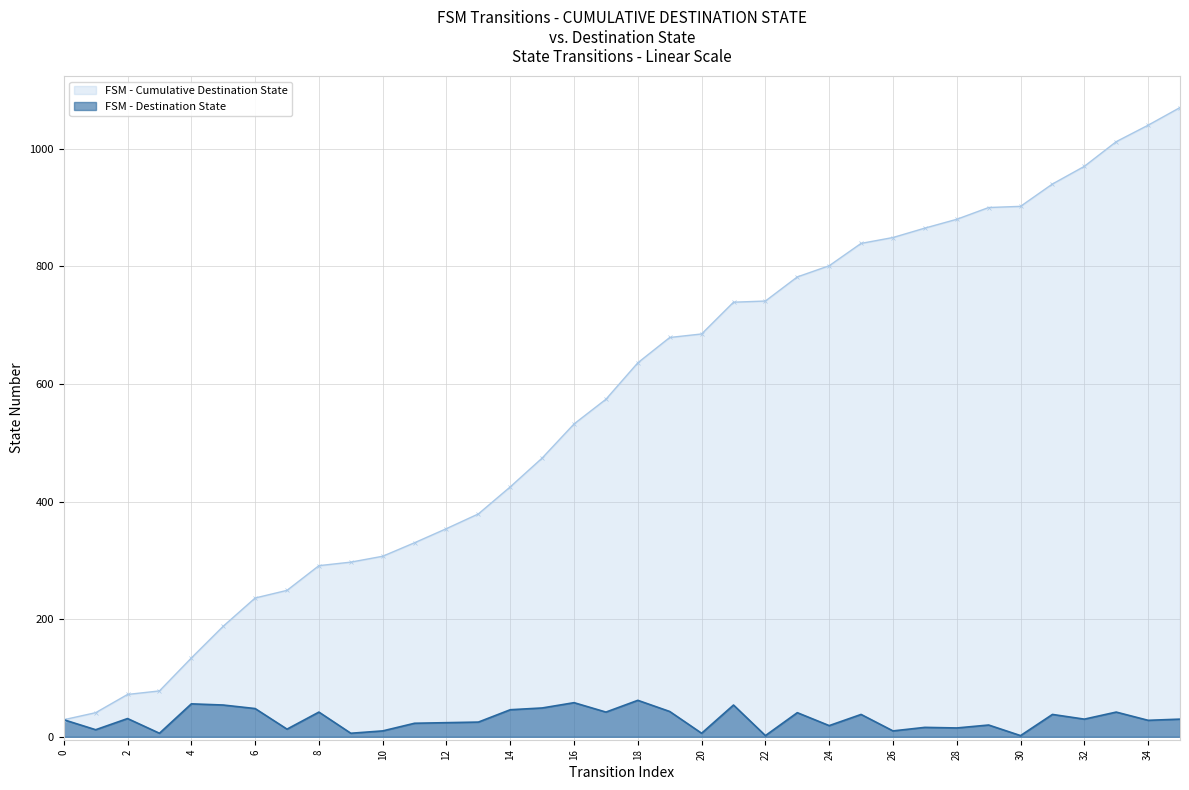

What is the value of the destination_state point at the 23rd from the left?

2